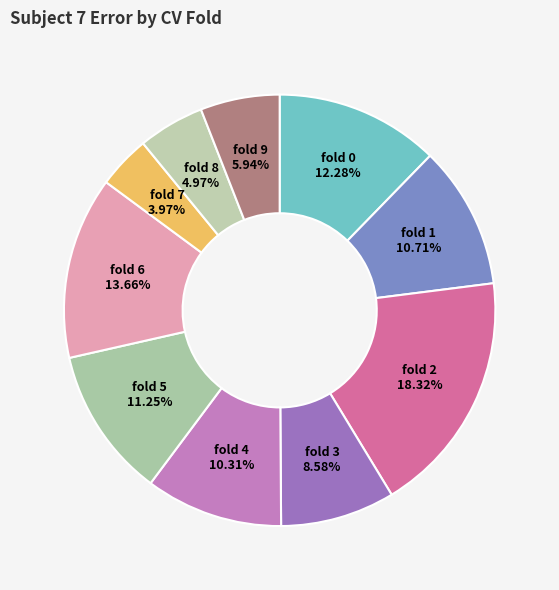

What is the largest slice in the pie chart?

fold 2